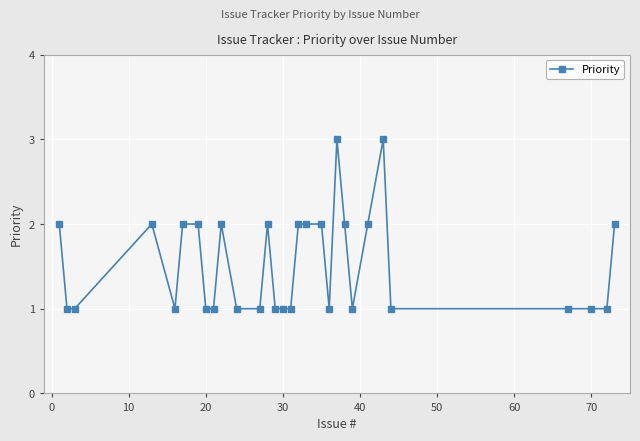

True or false: there are more than 1 points higher than both neighbors.

True